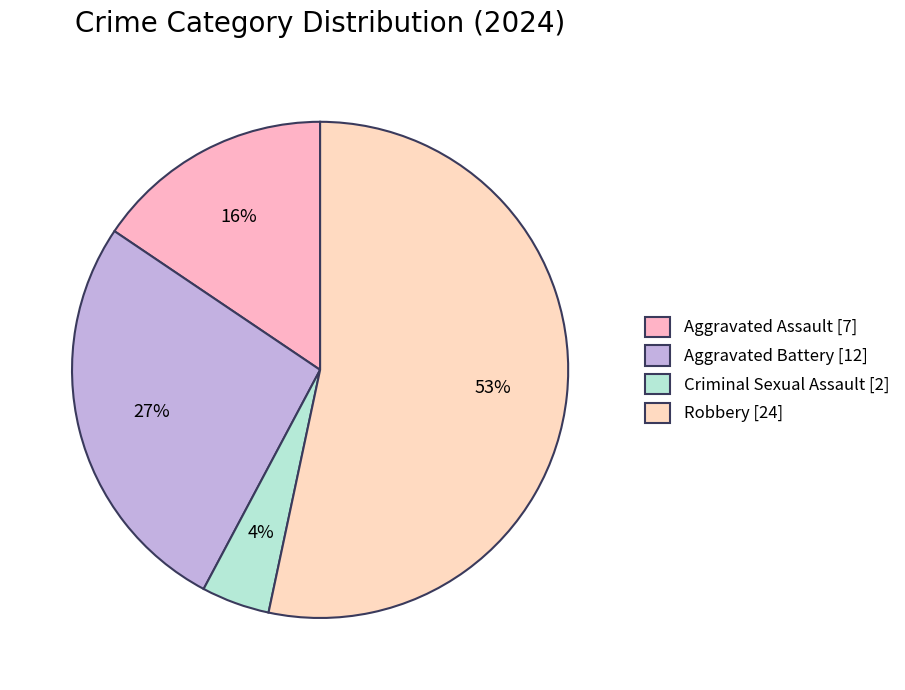

Count the number of slices in the pie.

4